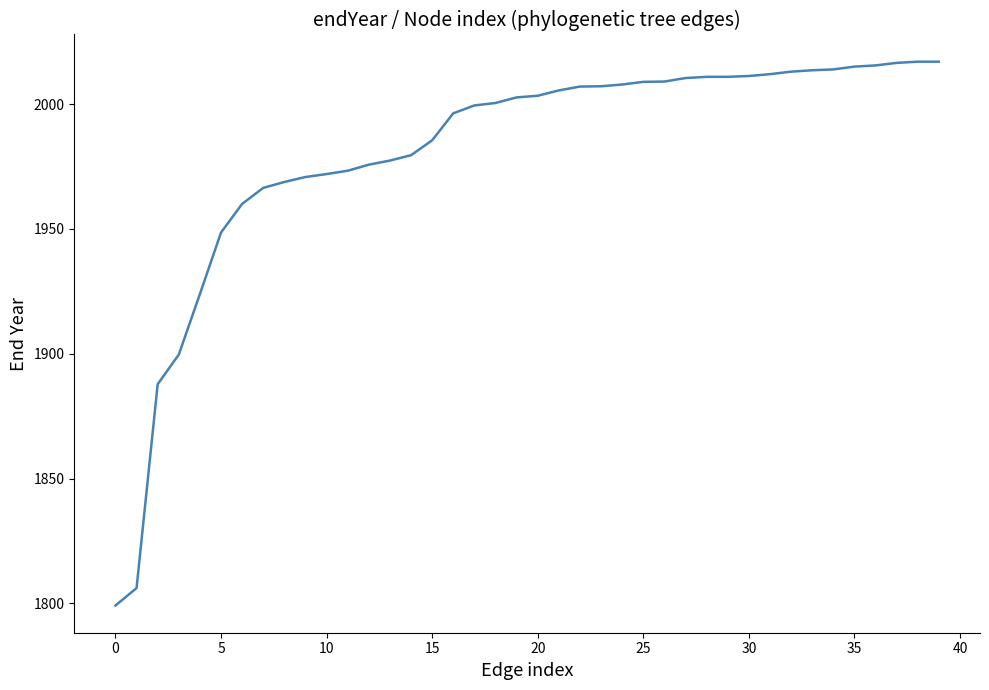

What is the difference between the maximum and minimum values?

217.9